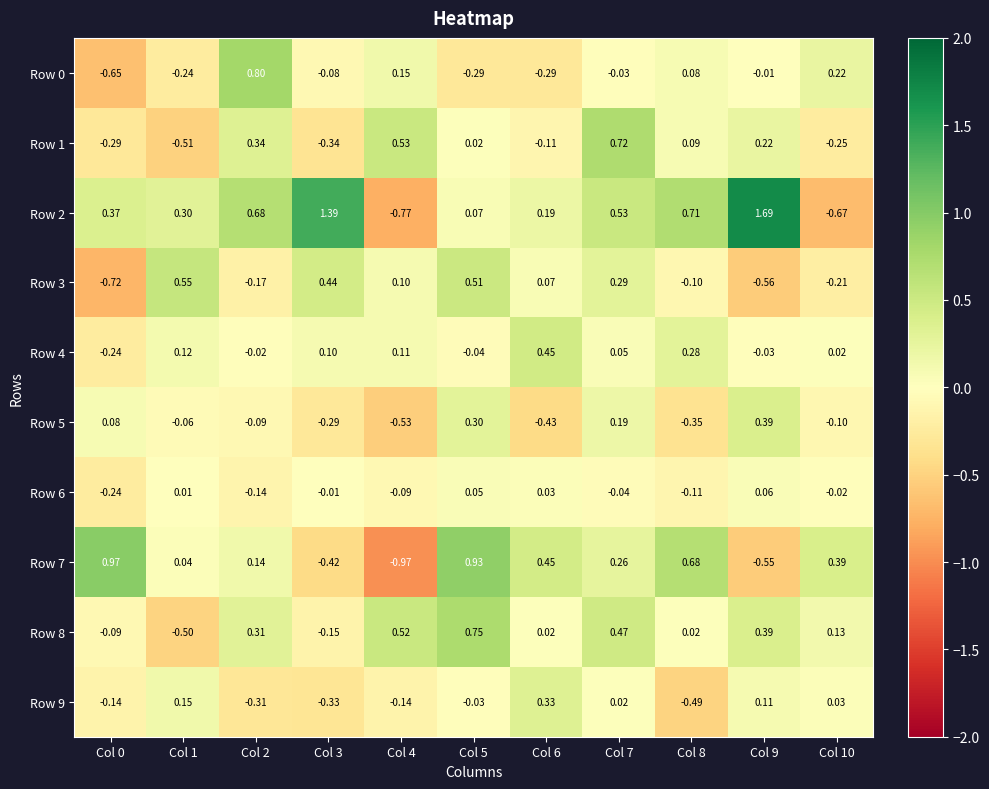

How many distinct data groups are displayed?

10